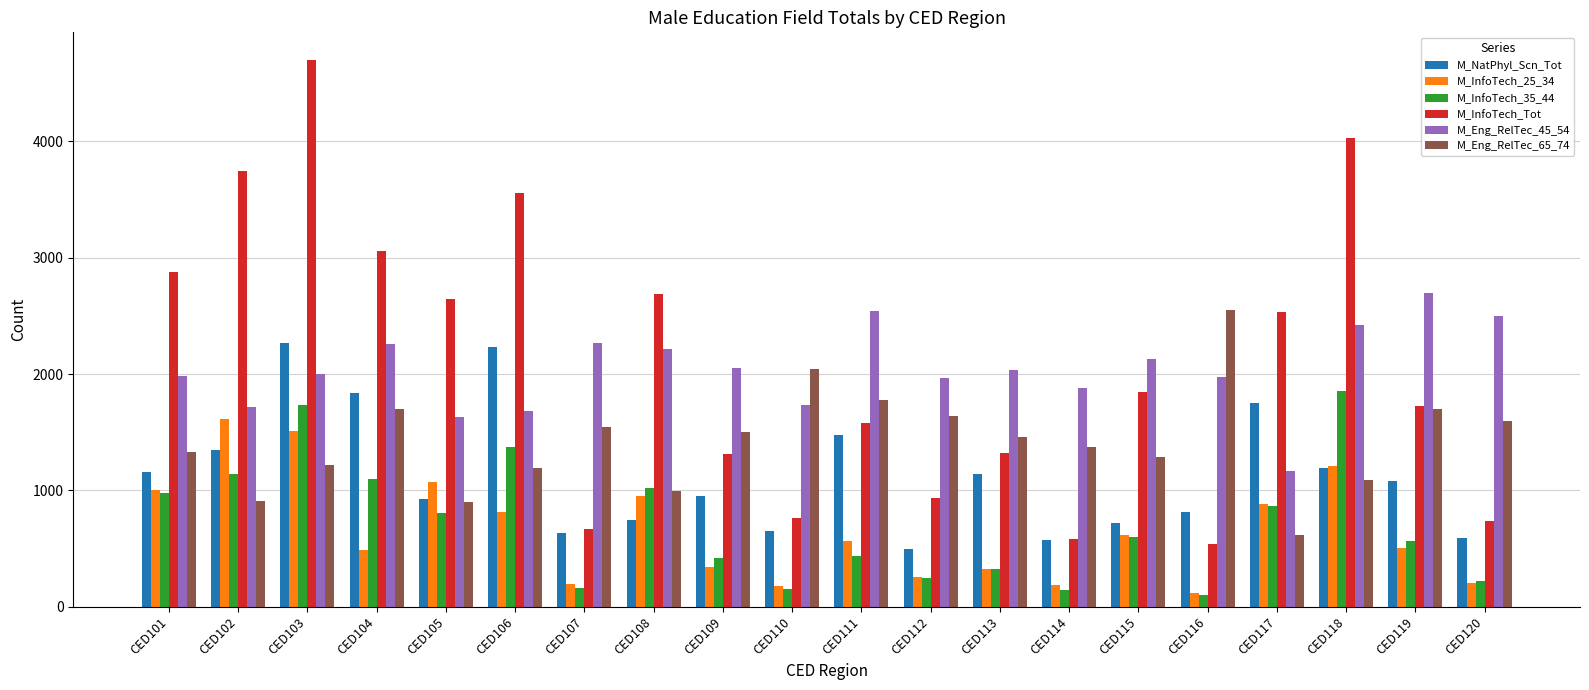

Which series has the largest range (max minus min)?

M_InfoTech_Tot